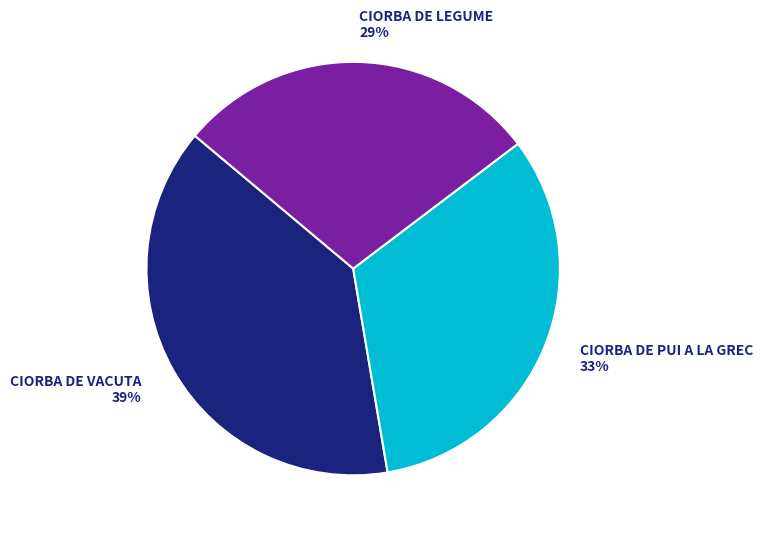

Do CIORBA DE LEGUME and CIORBA DE PUI A LA GREC together represent more than half of the pie?

Yes